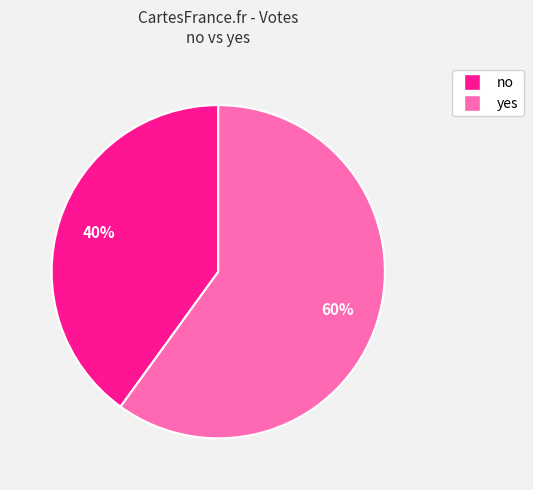

Do yes and no together represent more than half of the pie?

Yes